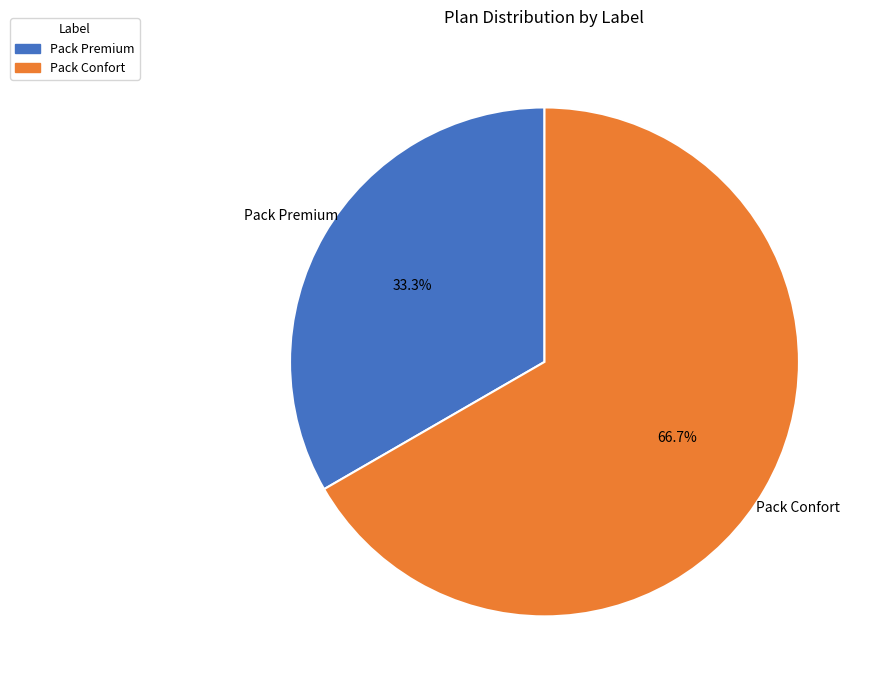

To the nearest percent, what is the difference between the Pack Premium and Pack Confort slice percentages?

33%